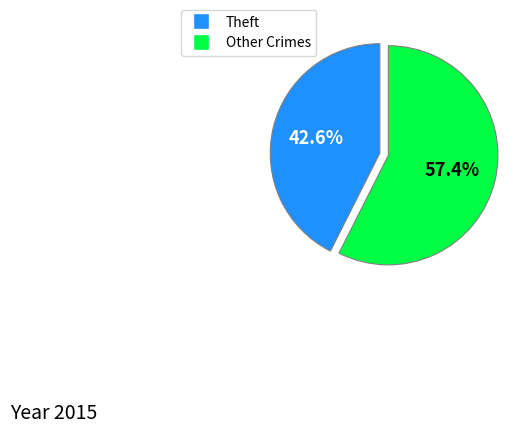

Does Other Crimes represent more than half of the total?

Yes